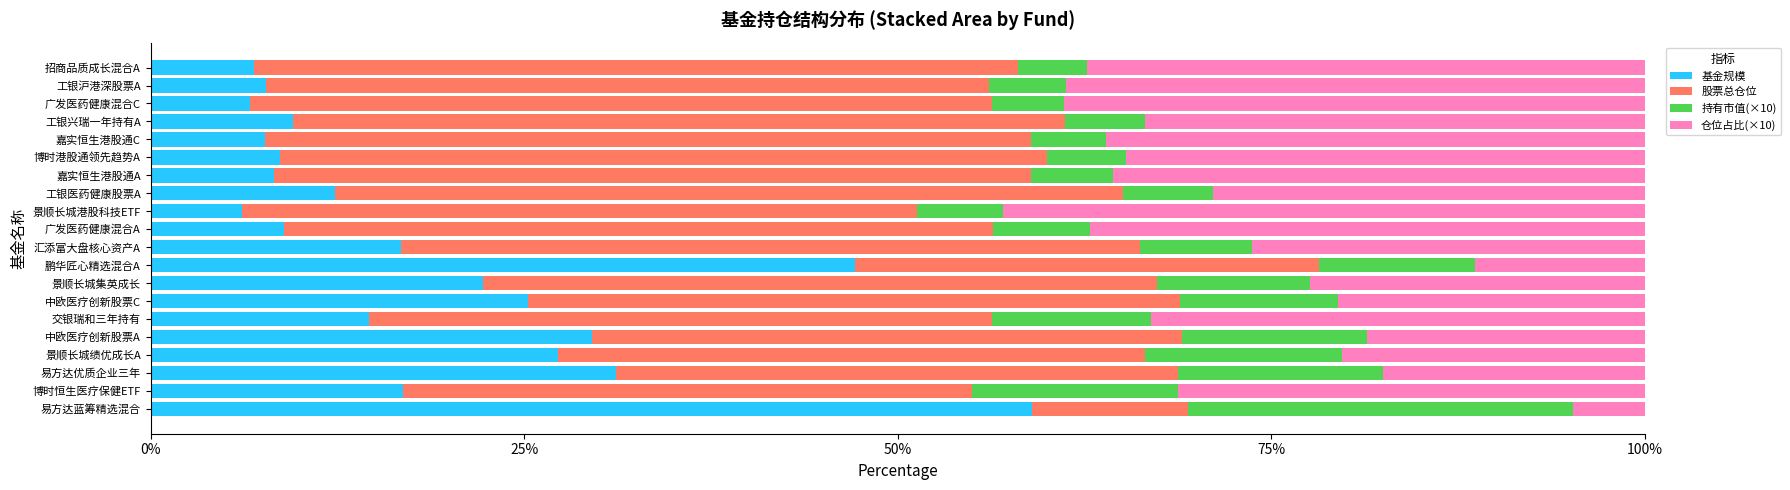

What is the highest value of the 基金规模 series?

59.0